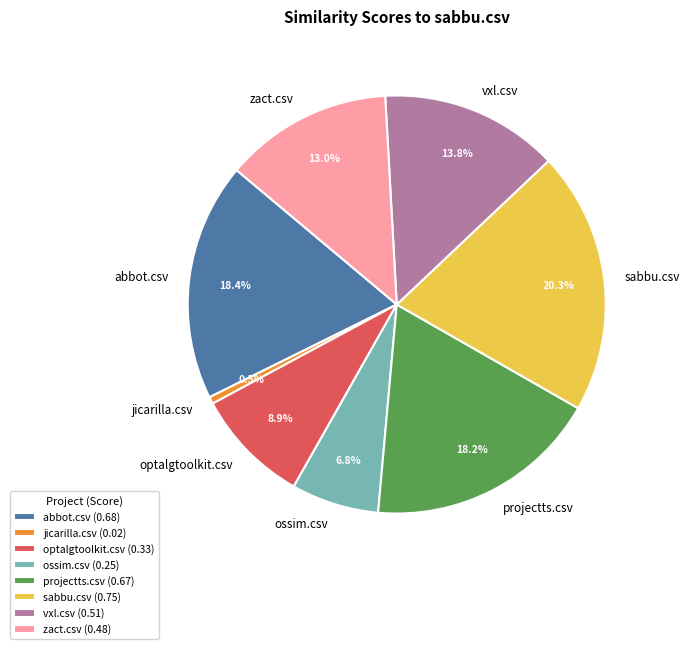

Which has a higher value, vxl.csv or projectts.csv?

projectts.csv